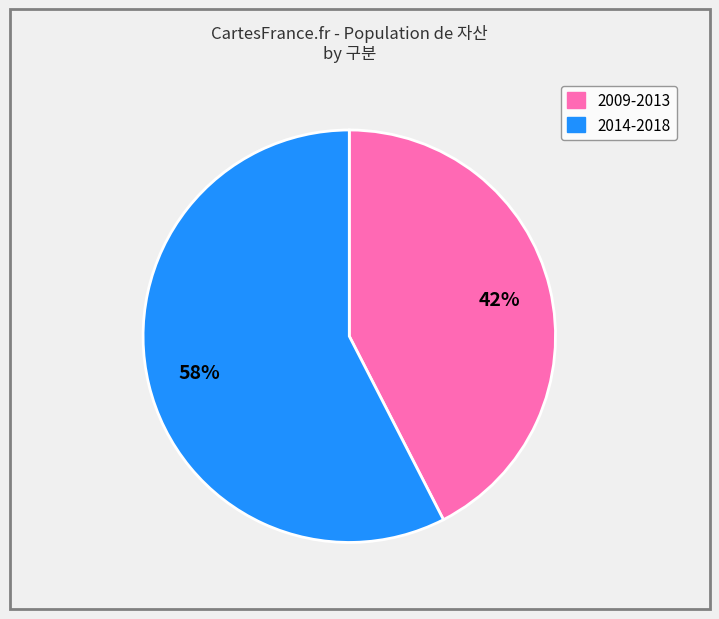

Is there any slice that represents more than half of the pie?

Yes